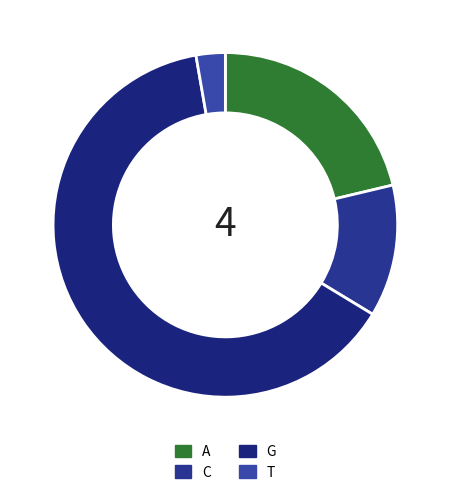

Does G account for over 50% of the chart?

Yes